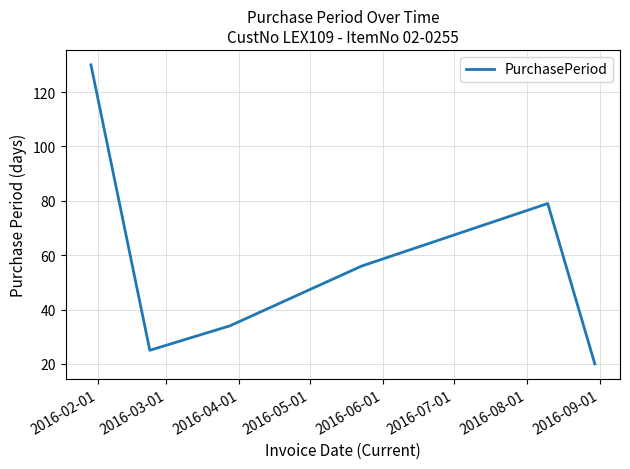

What is the difference between the second highest and second lowest values?

54